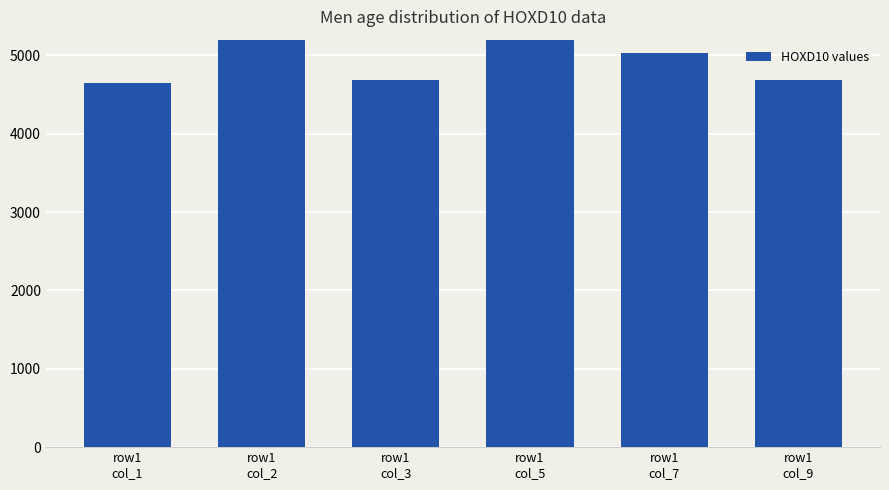

What position from the right is row1
col_3?

4